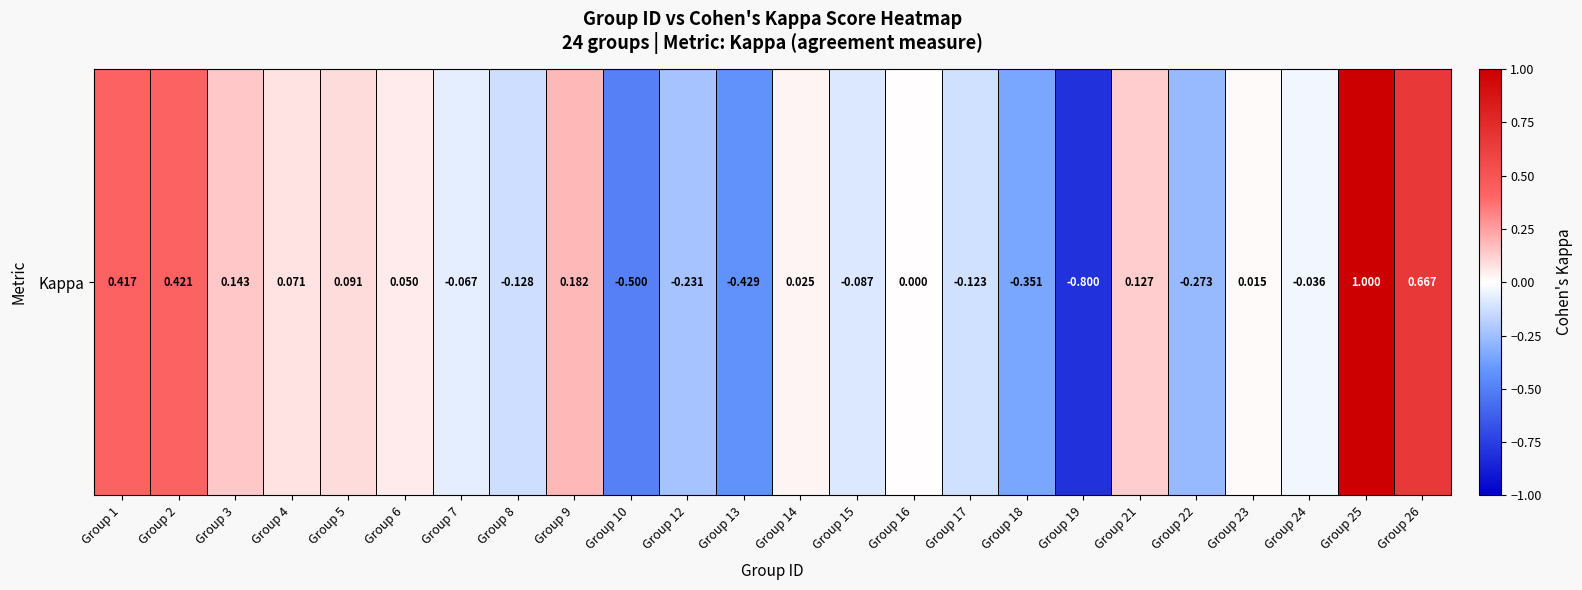

Reading right to left, extract all data points from this chart.

0.7	1.0	-0.0	0.0	-0.3	0.1	-0.8	-0.4	-0.1	0.0	-0.1	0.0	-0.4	-0.2	-0.5	0.2	-0.1	-0.1	0.0	0.1	0.1	0.1	0.4	0.4